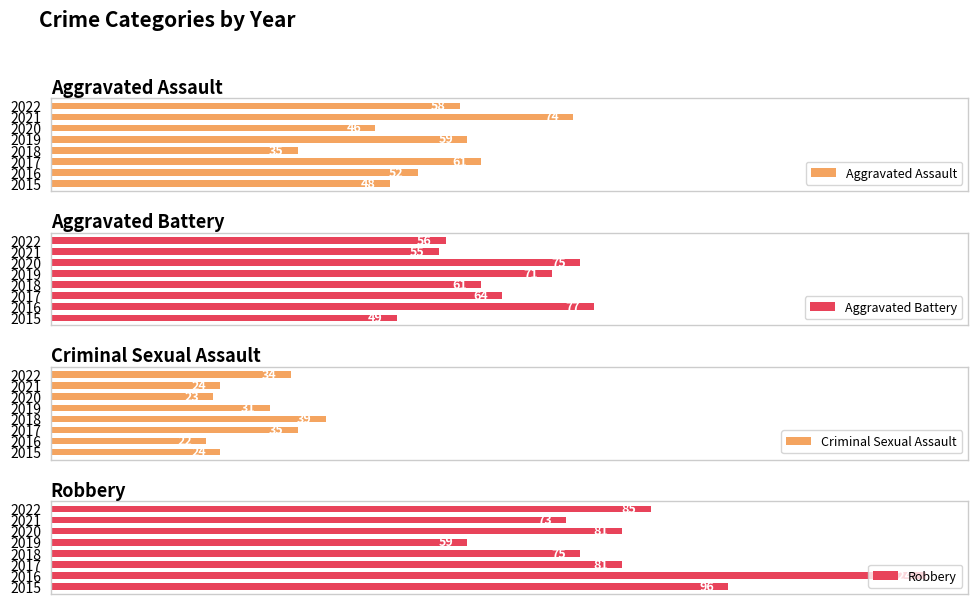

At how many categories does at least one series exceed 80?

5